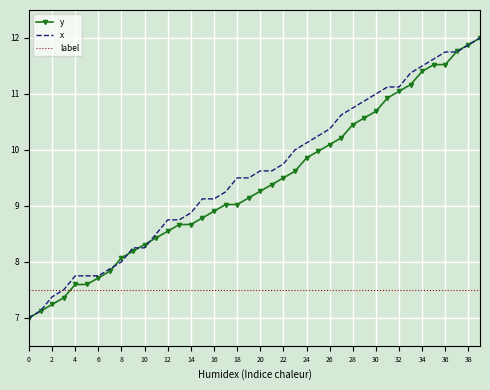

What is the greatest value displayed?

12.0